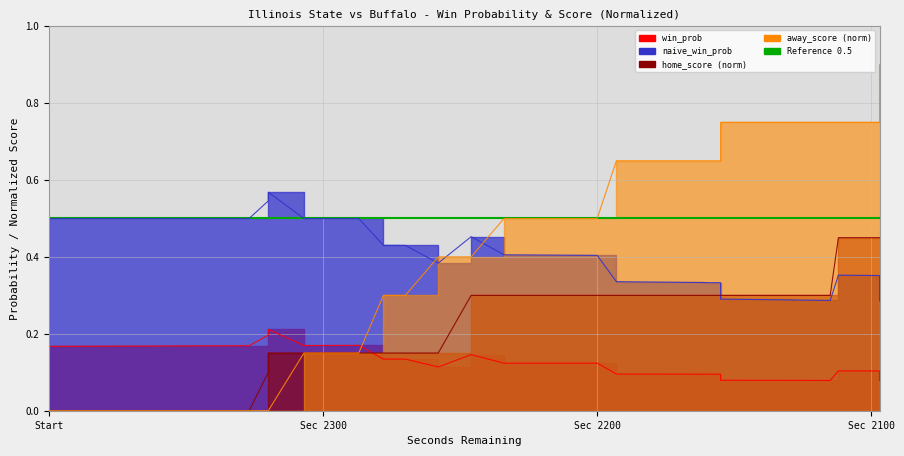

The home_score series shows 0.3 at 38. True or false?

False